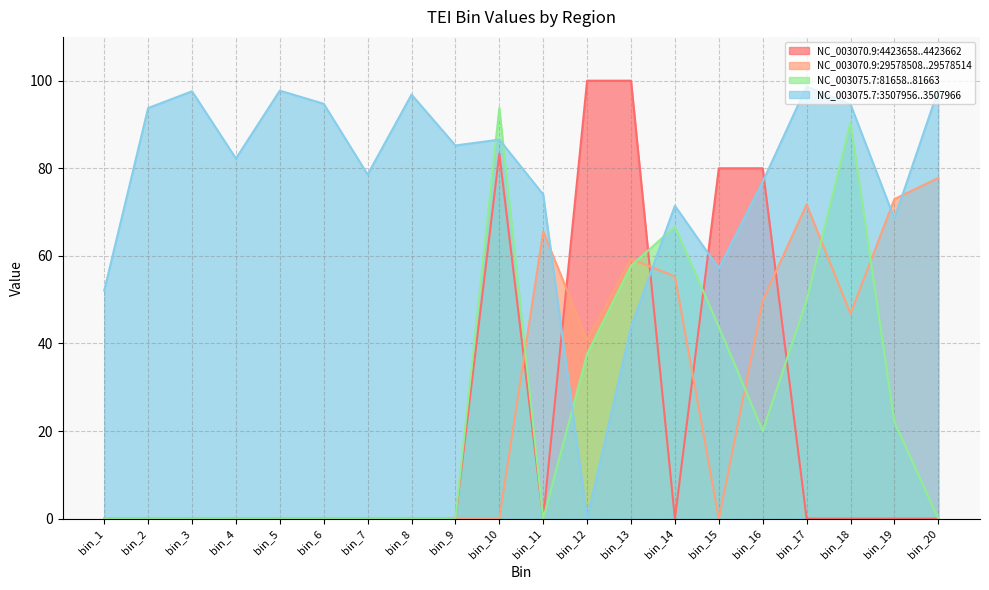

At how many categories does at least one series exceed 92?

11